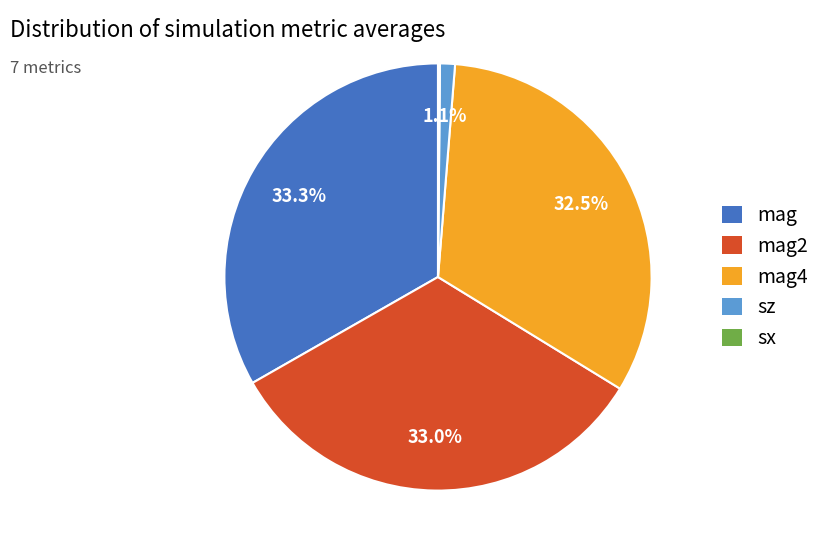

What portion of the pie excludes mag4?

67.5%